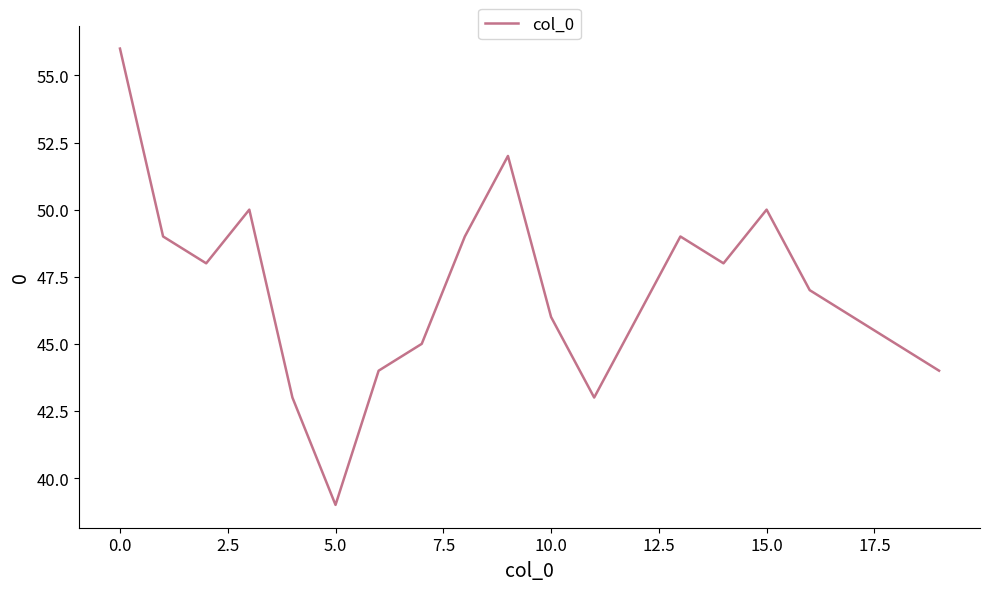

What is the smallest value displayed?

39